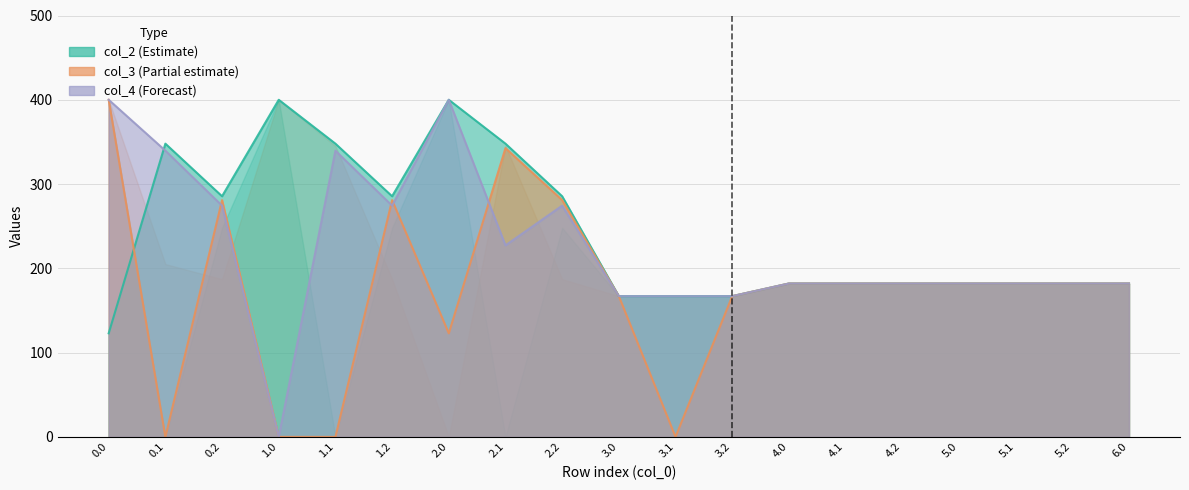

How many times do col_2 and col_3 cross each other?

1